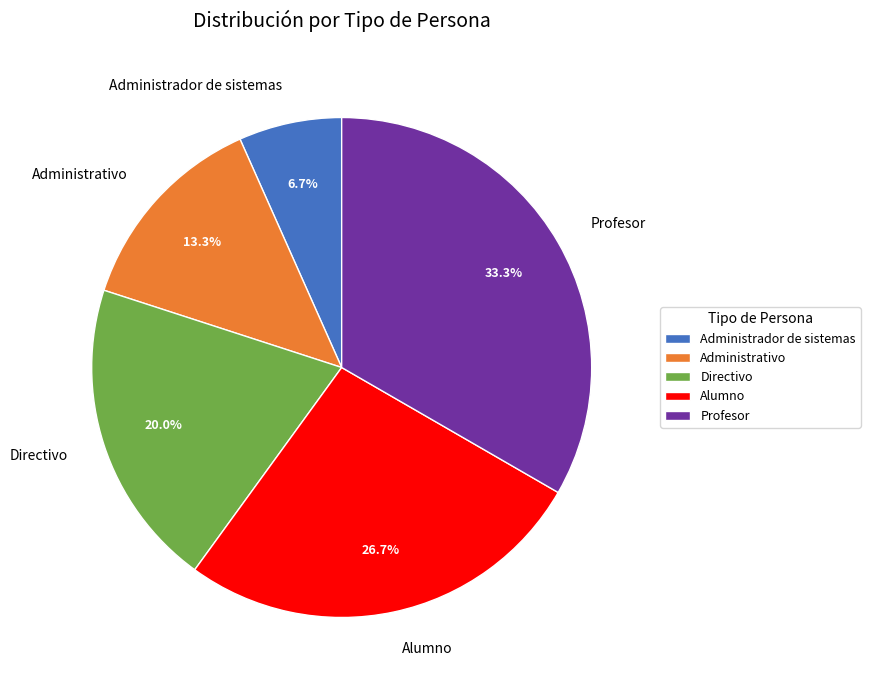

To the nearest percent, what percentage of the pie is Alumno?

27%